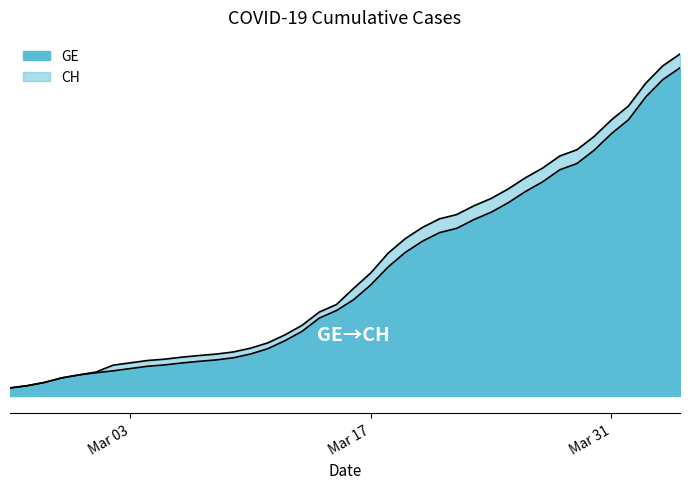

How many categories are shown in the chart?

40